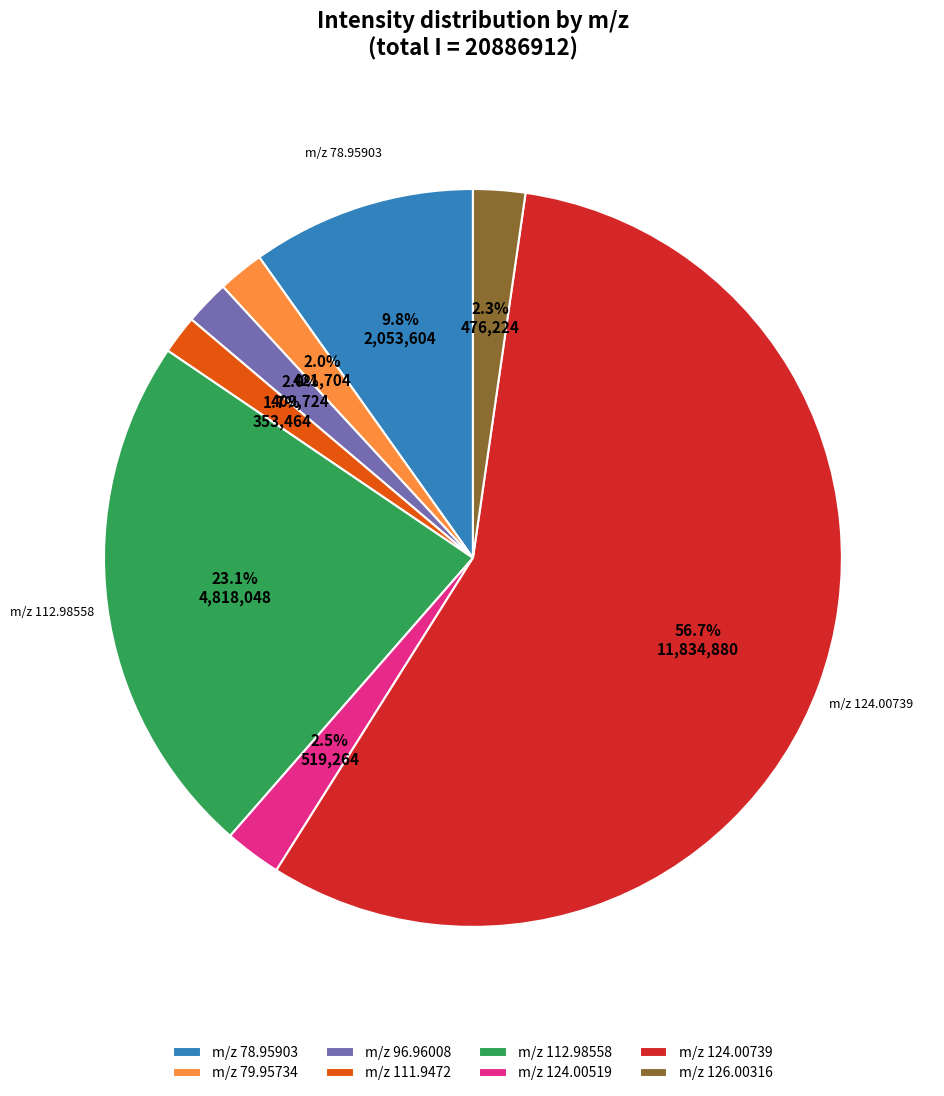

What percentage is NOT represented by m/z 96.96008?

98.0%